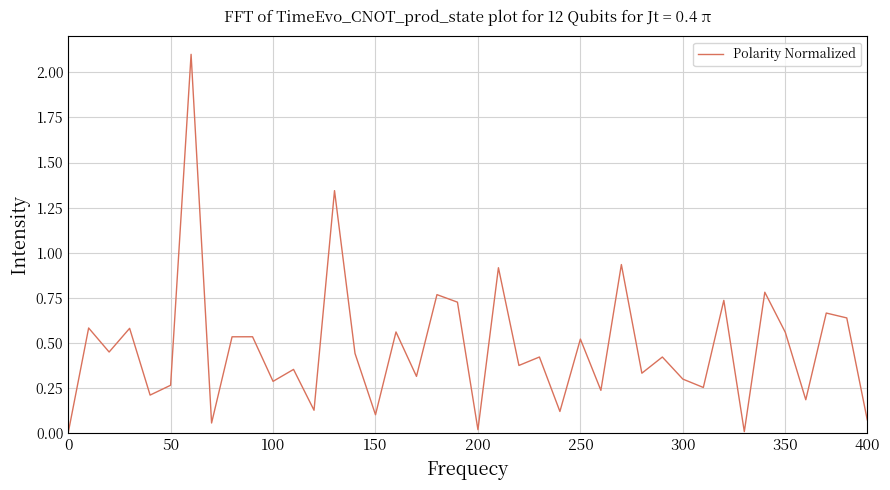

What is the maximum value shown in the chart?

2.1